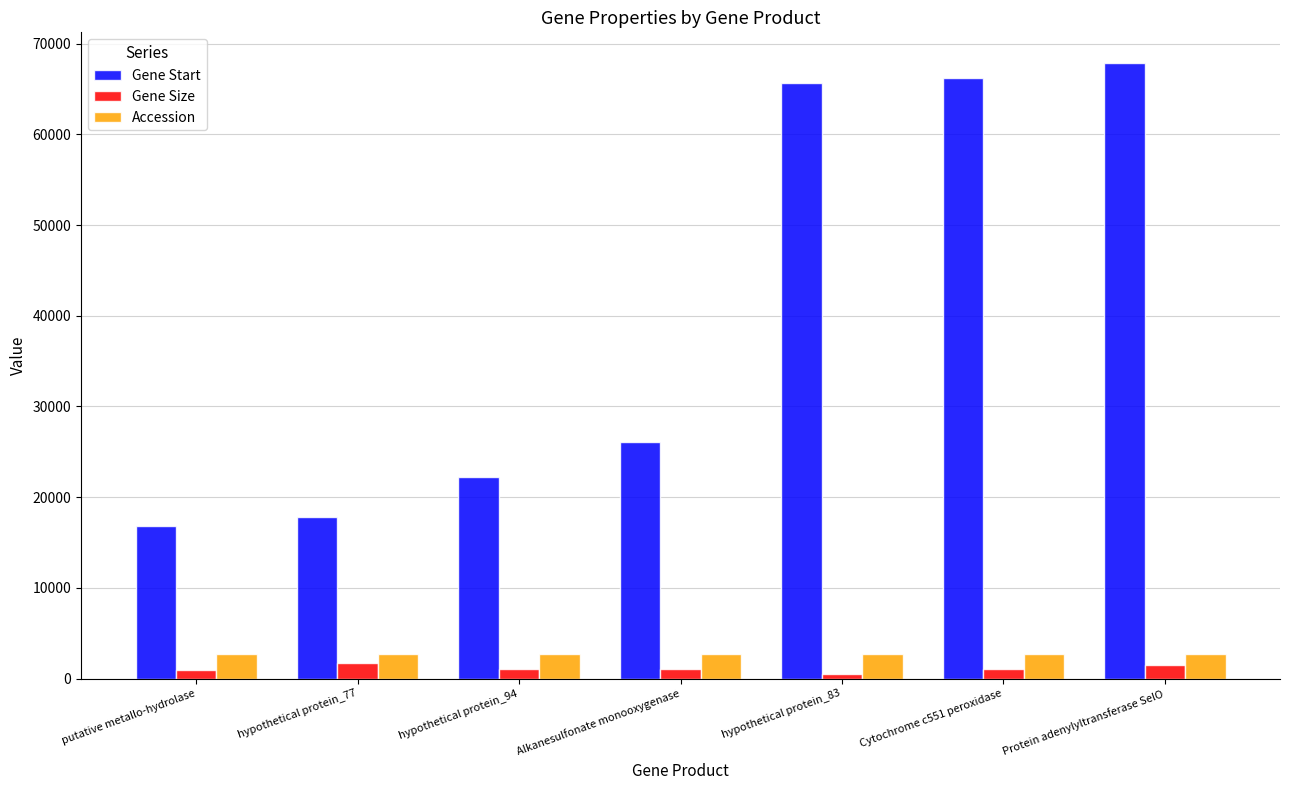

How many categories are shown in the chart?

7